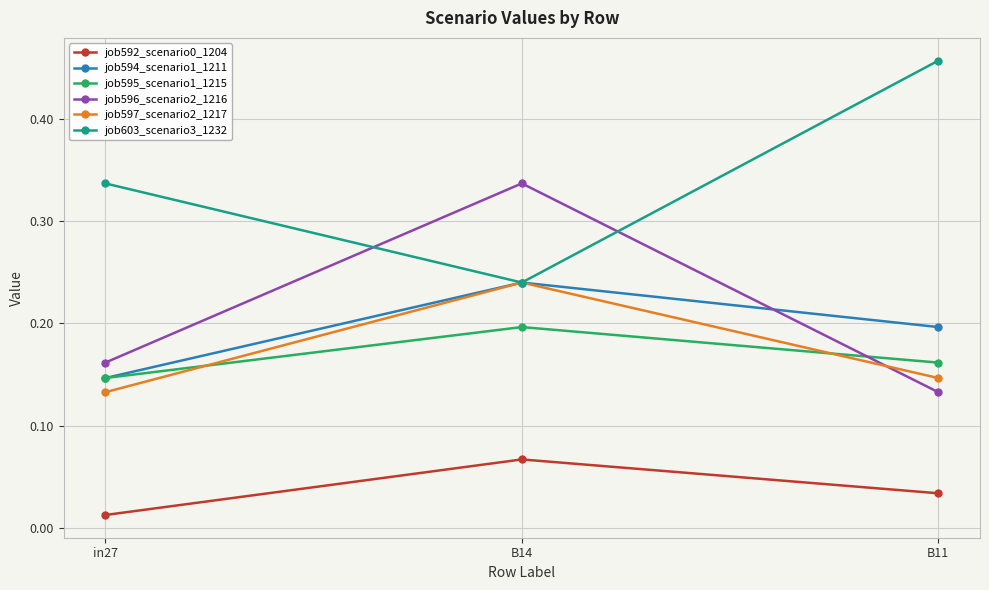

What is the spread (max minus min) of values at B11?

0.4